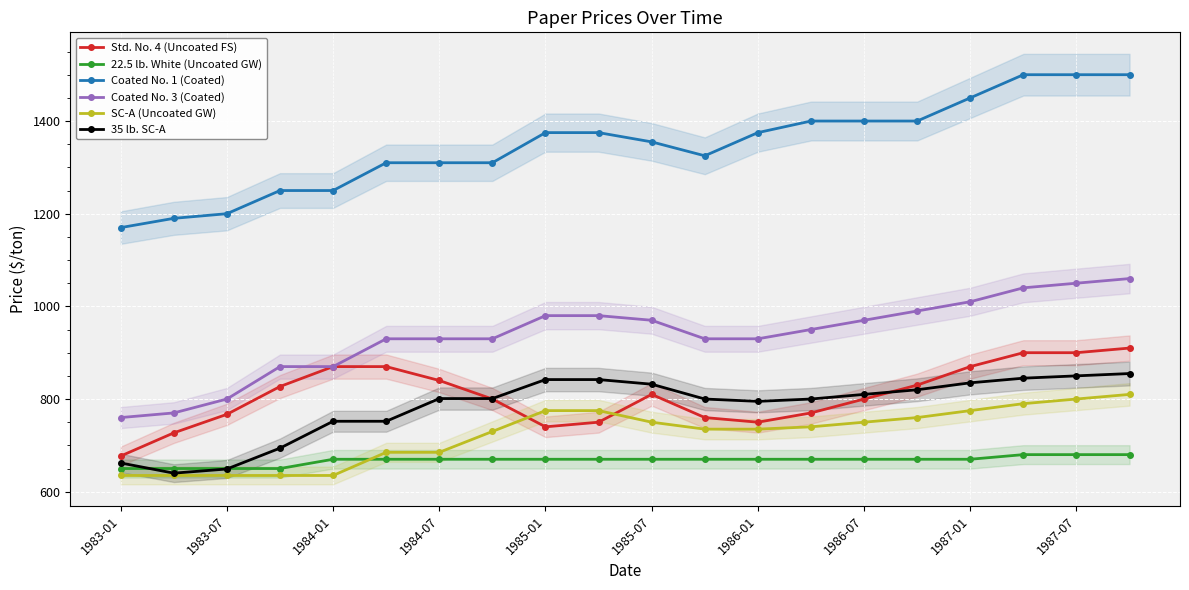

Which category has the lowest value across all series?

1983-01